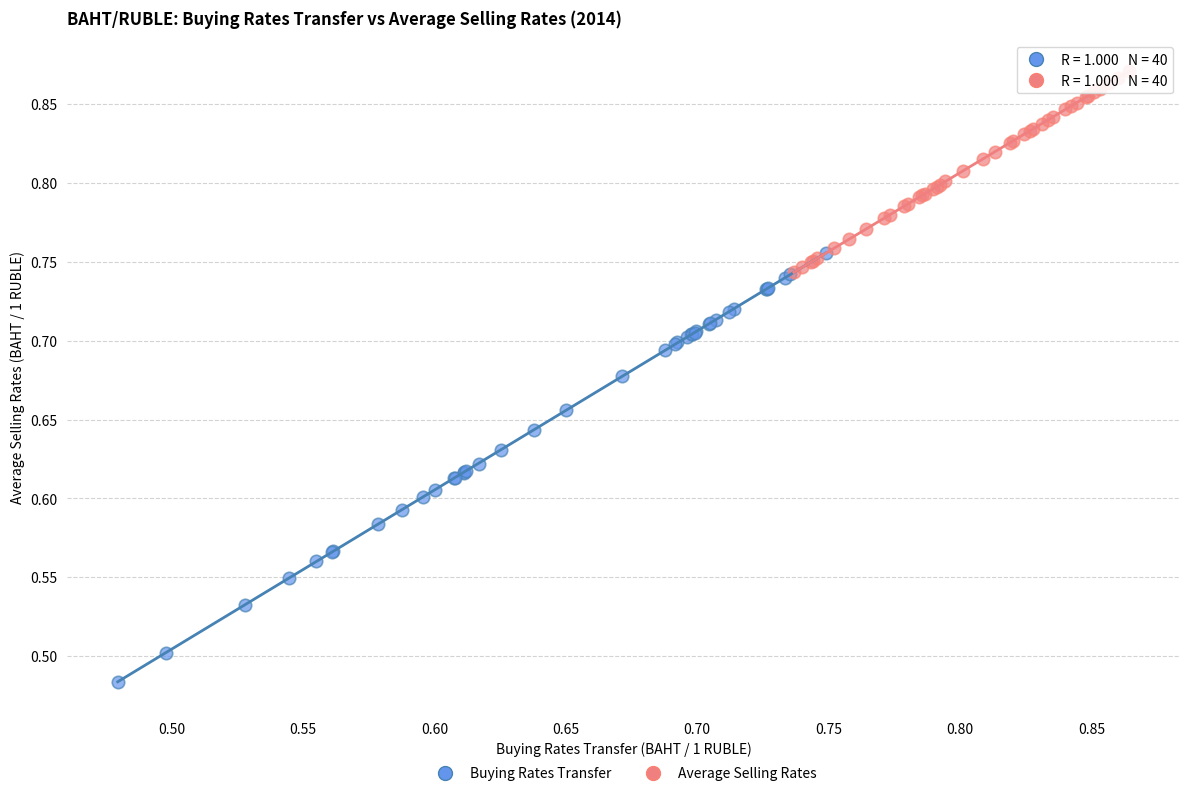

Which series contains the lowest Y value?

Buying Rates Transfer